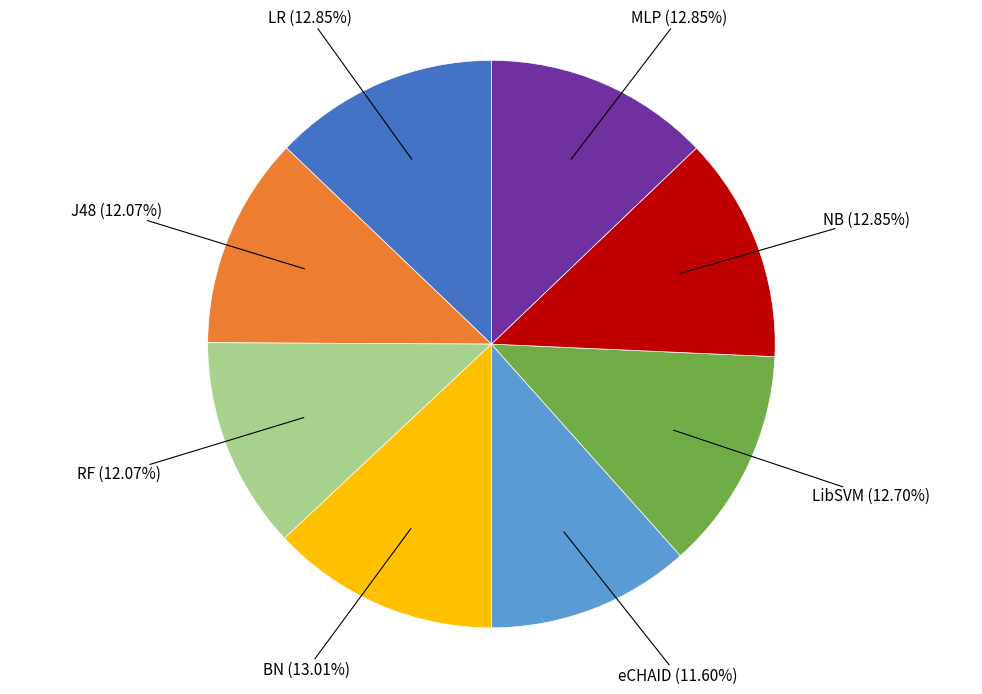

To the nearest percent, what is the average slice percentage?

12%